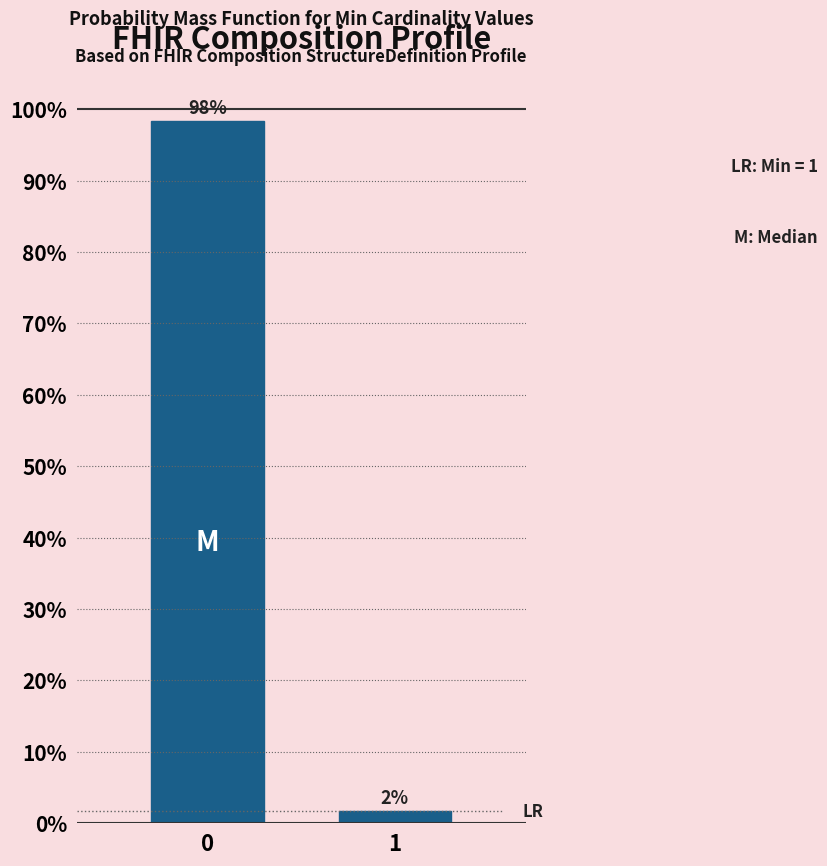

What is the greatest value displayed?

98.3